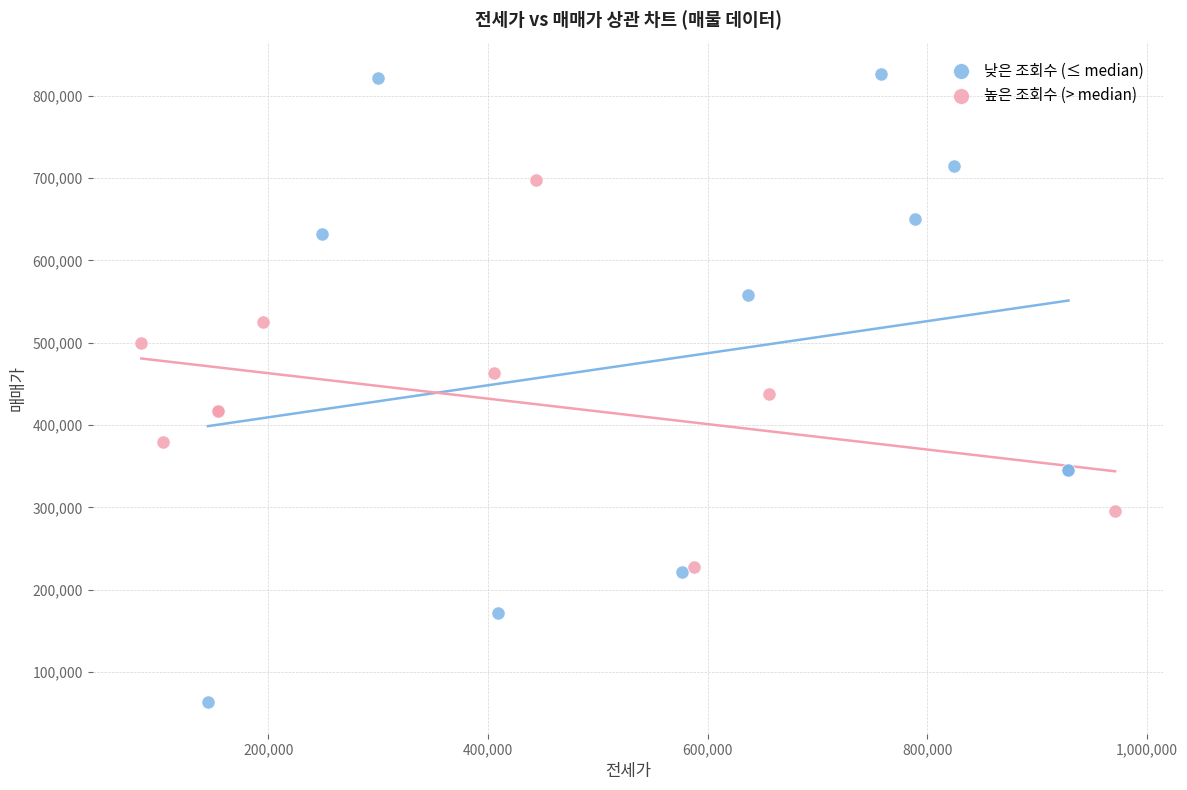

Which series has the largest Y range (max minus min)?

낮은 조회수 (≤ median)